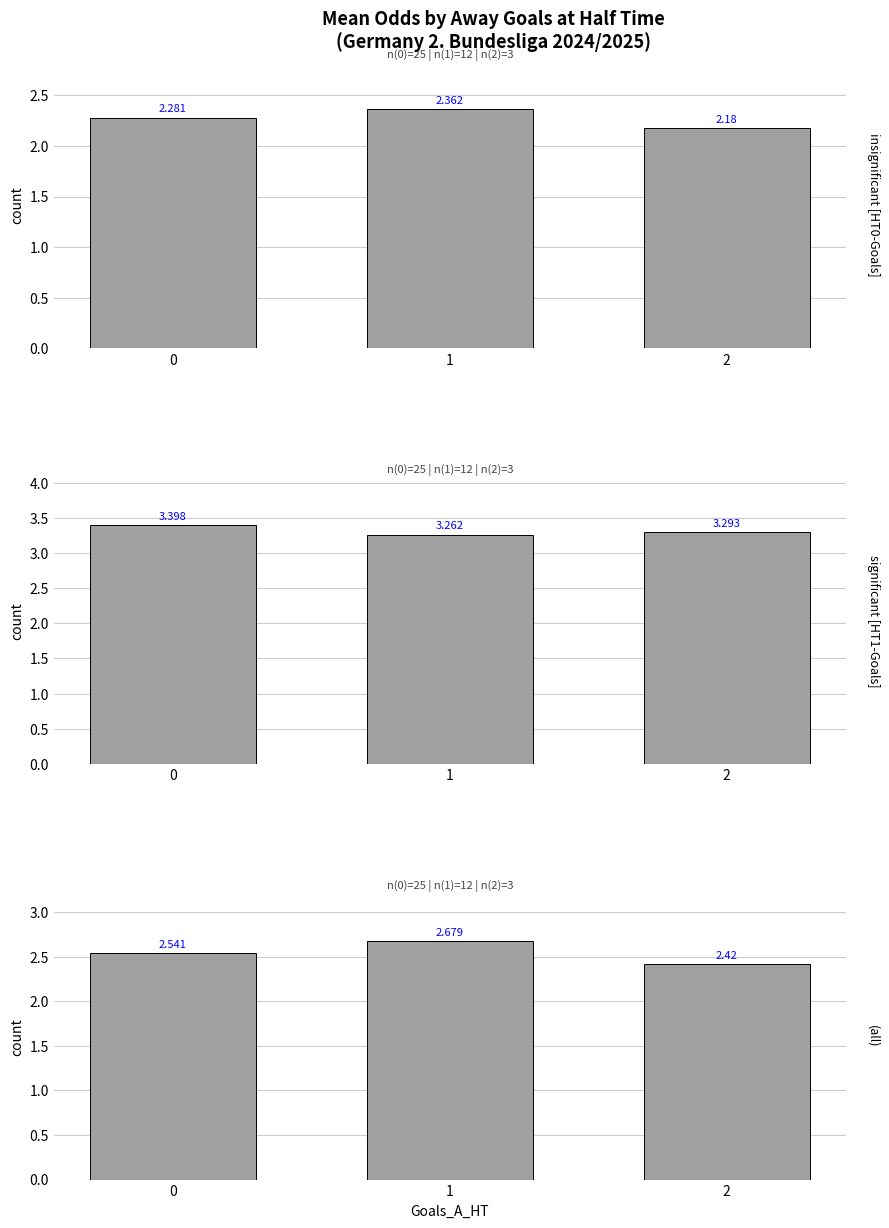

What is the minimum value for Odd_H_FT?

2.2